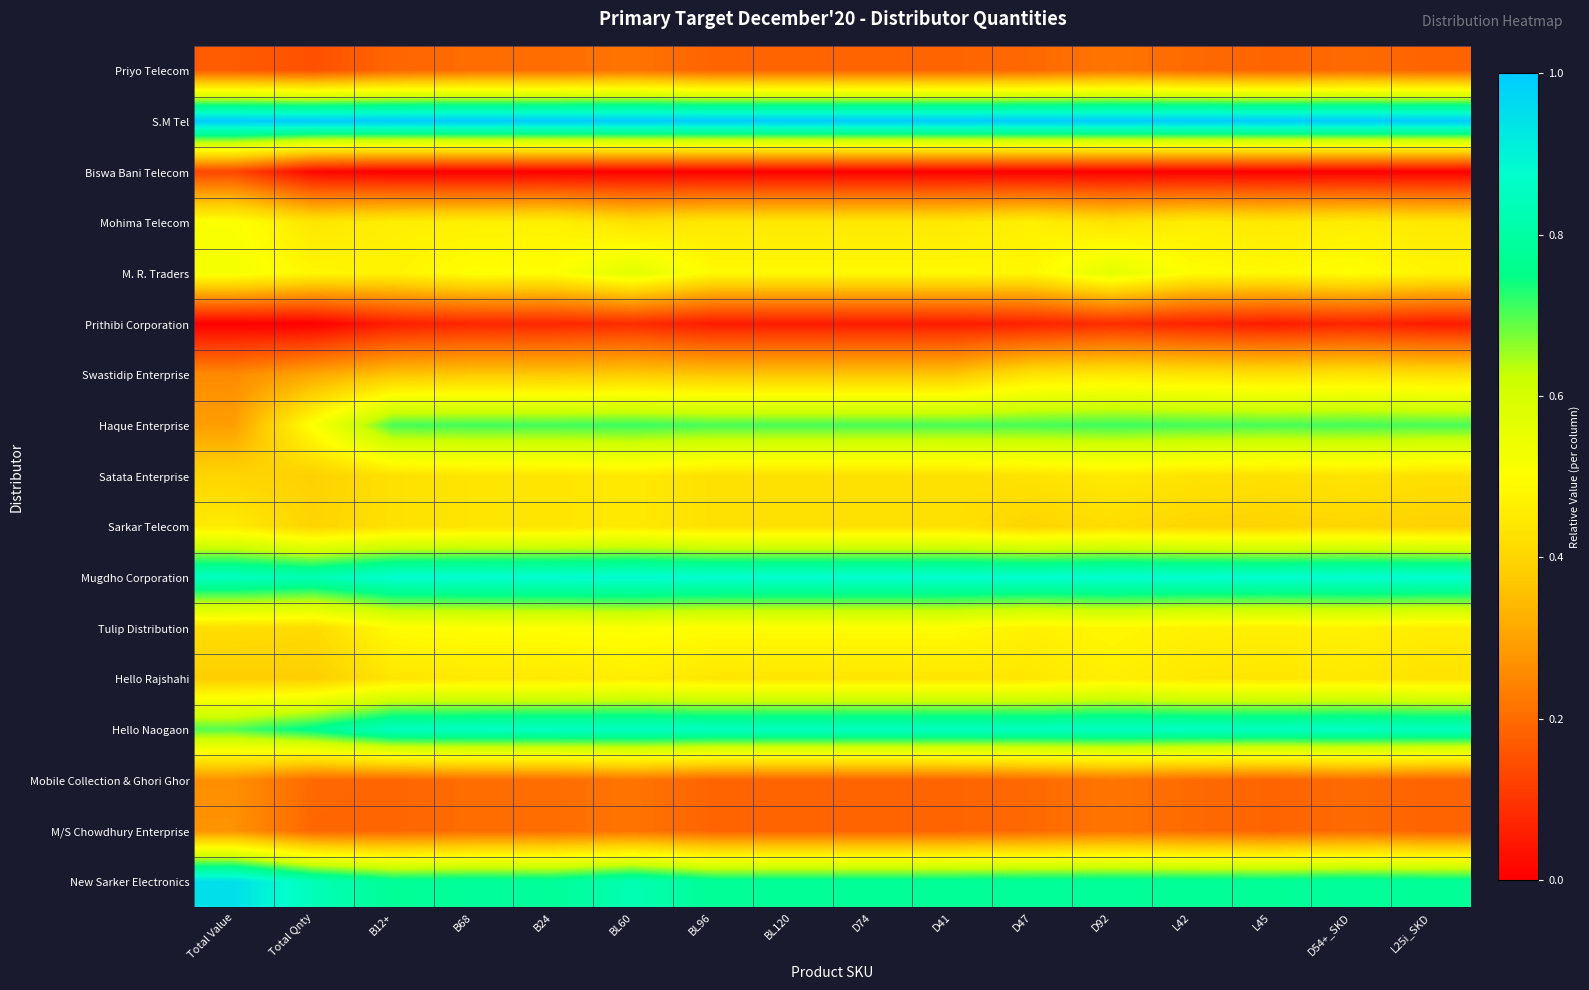

Which series has the largest range (max minus min)?

Haque Enterprise